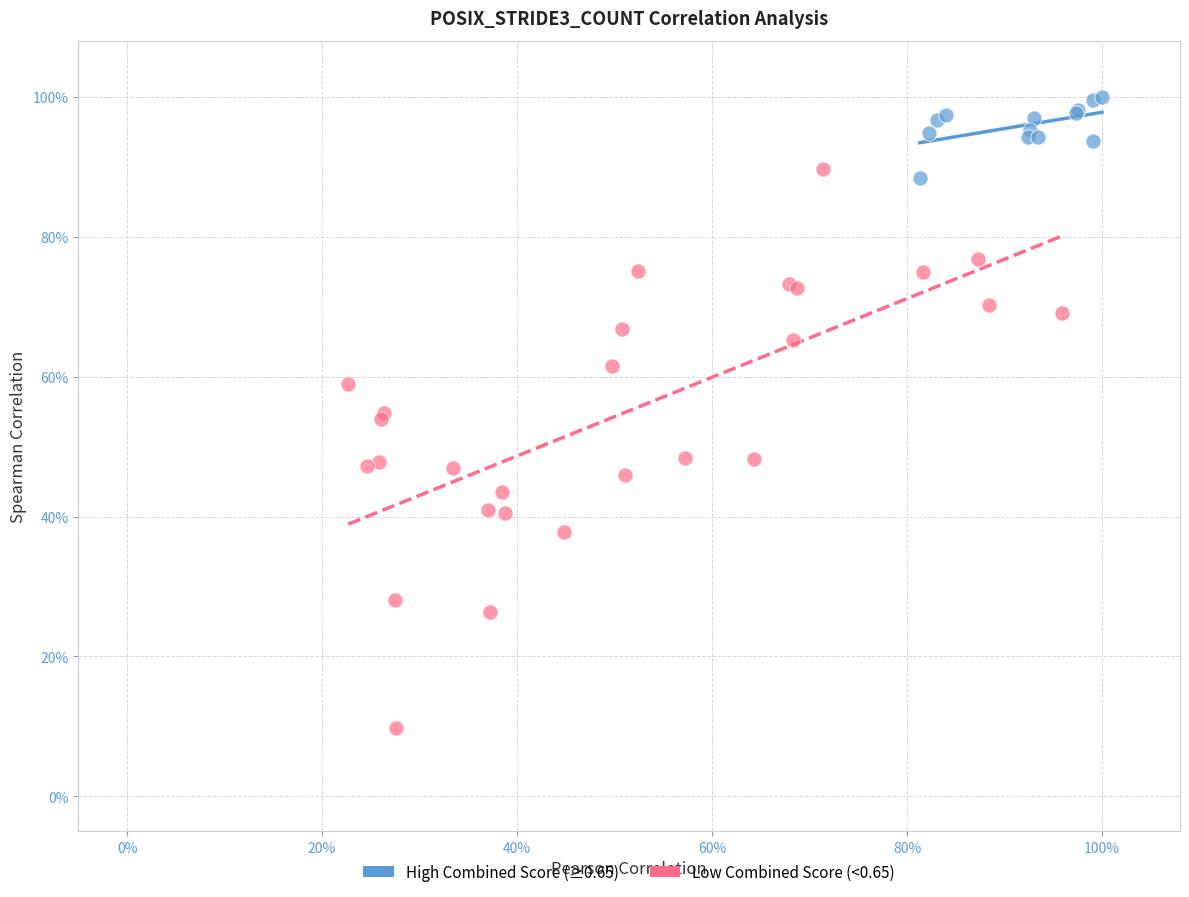

Which series has the largest Y range (max minus min)?

Low Combined Score (<0.65)